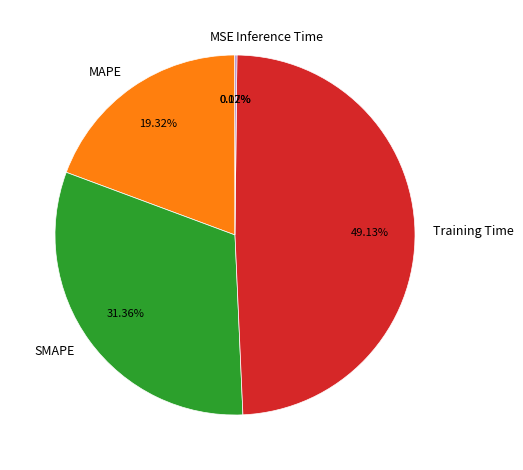

What is the largest slice in the pie chart?

Training Time